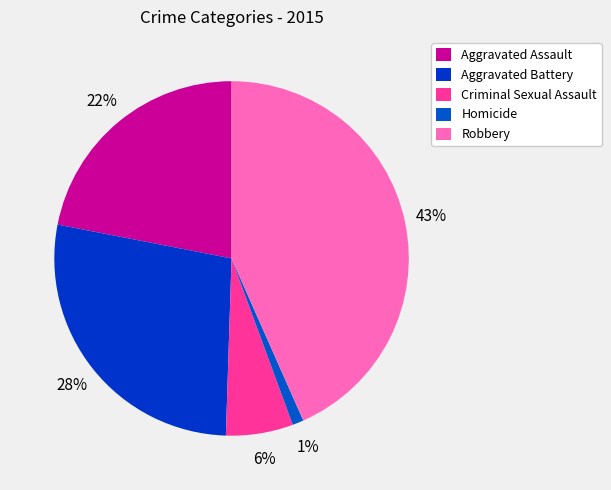

To the nearest percent, what is the average slice percentage?

20%